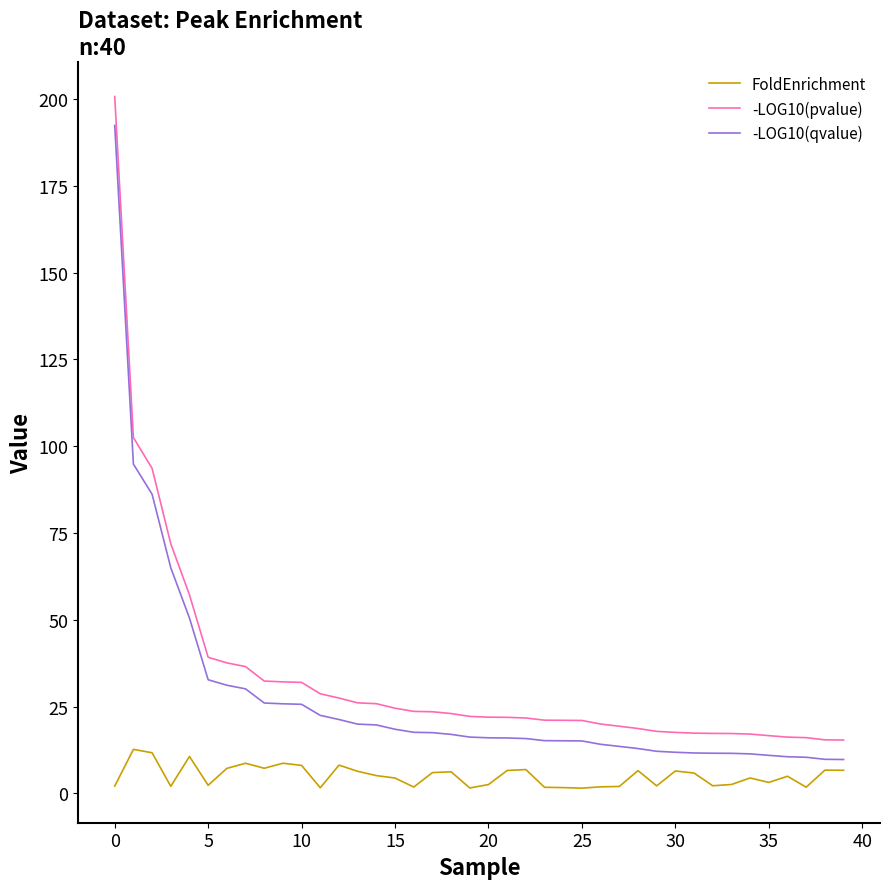

Which series has the largest range (max minus min)?

-LOG10(pvalue)